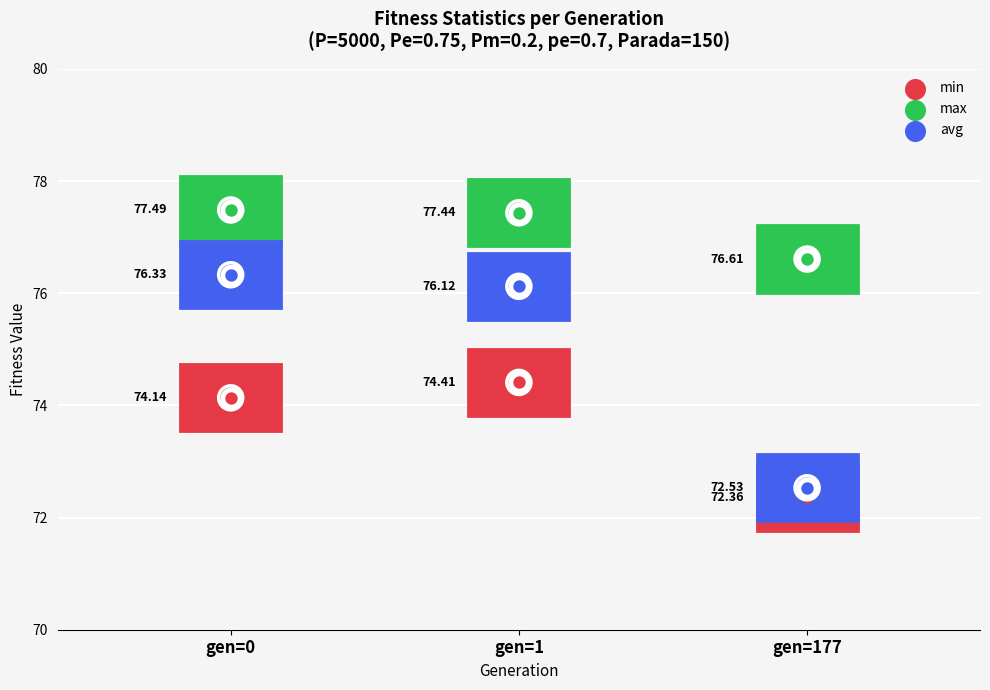

Which series has the largest total across all categories?

max